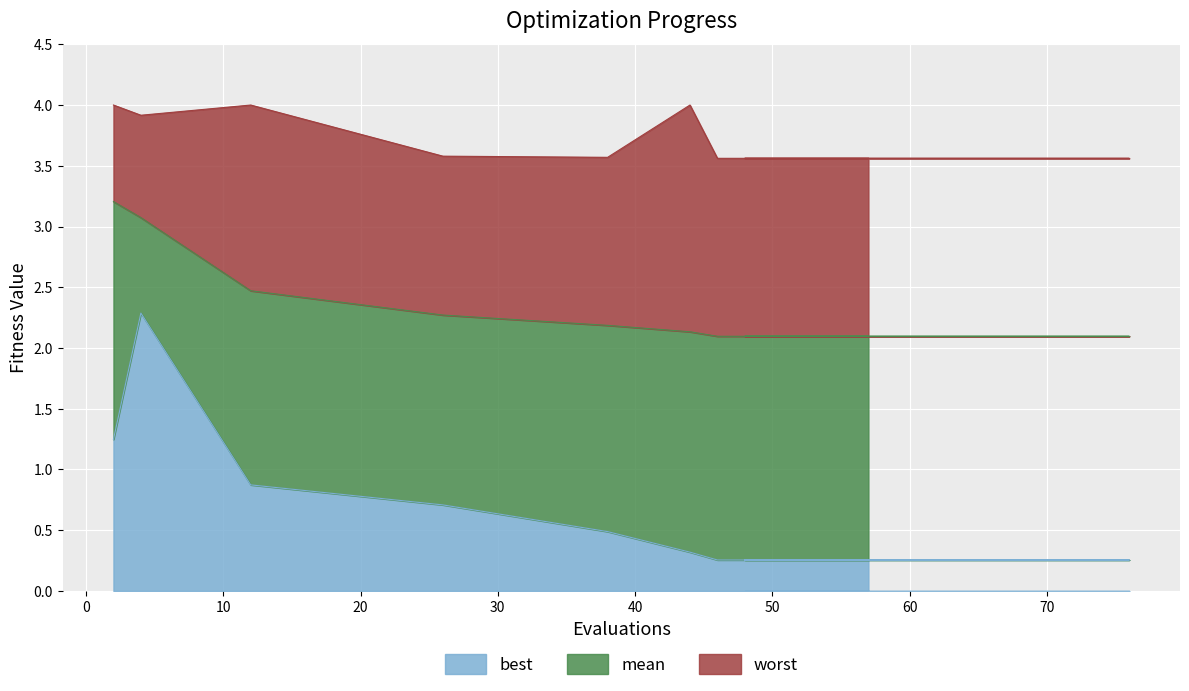

Count the number of categories in the chart.

20